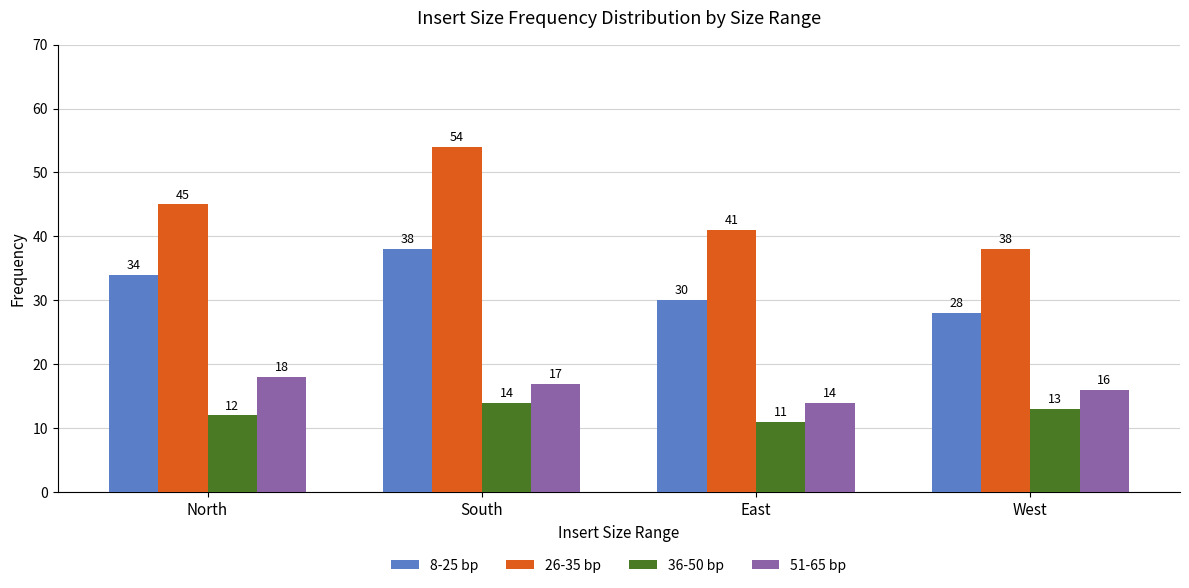

Does the chart contain any negative values?

No